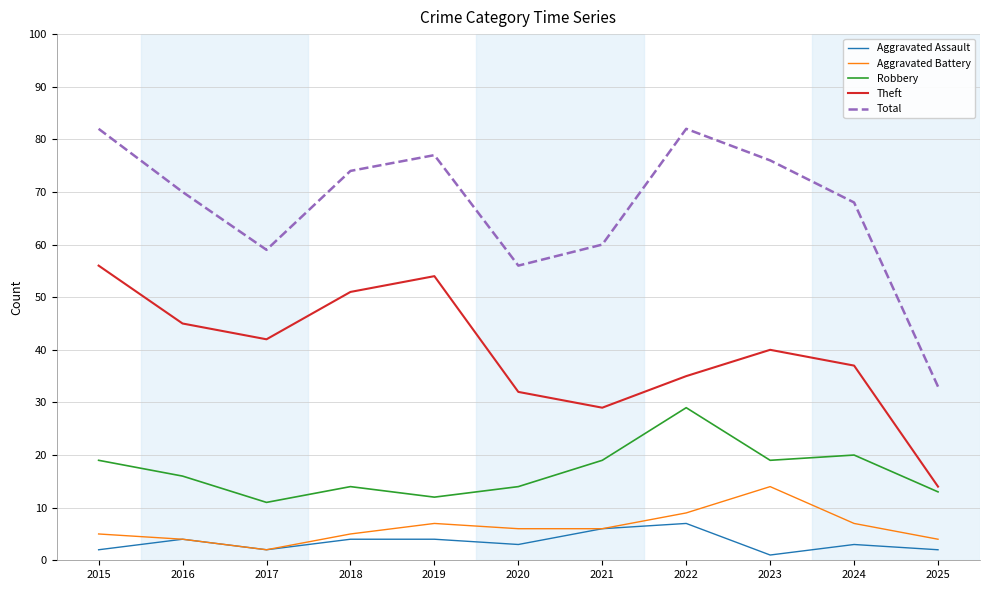

What is the total value across all series at 2020?

111